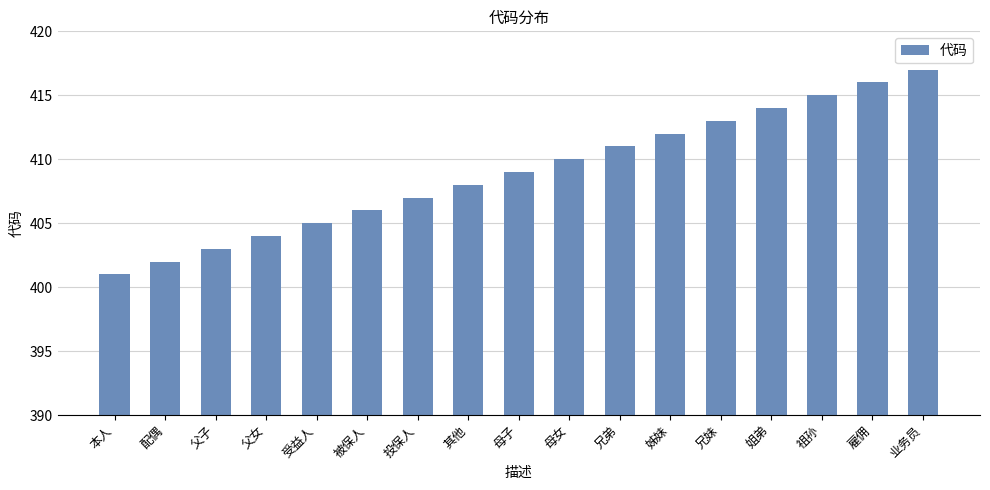

Approximately how many times larger is the value at 配偶 compared to 兄妹?

1.0